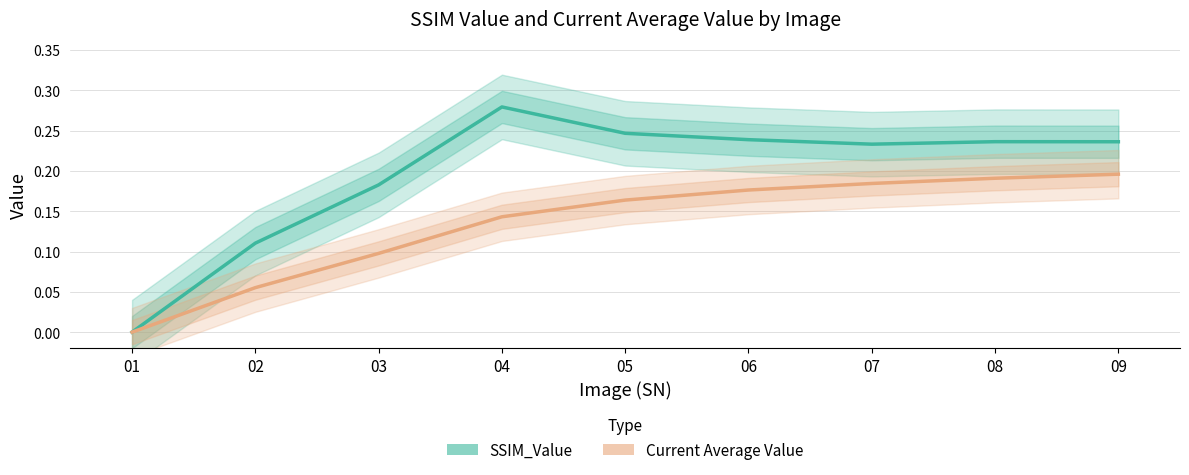

Does the chart have visible grid lines?

Yes